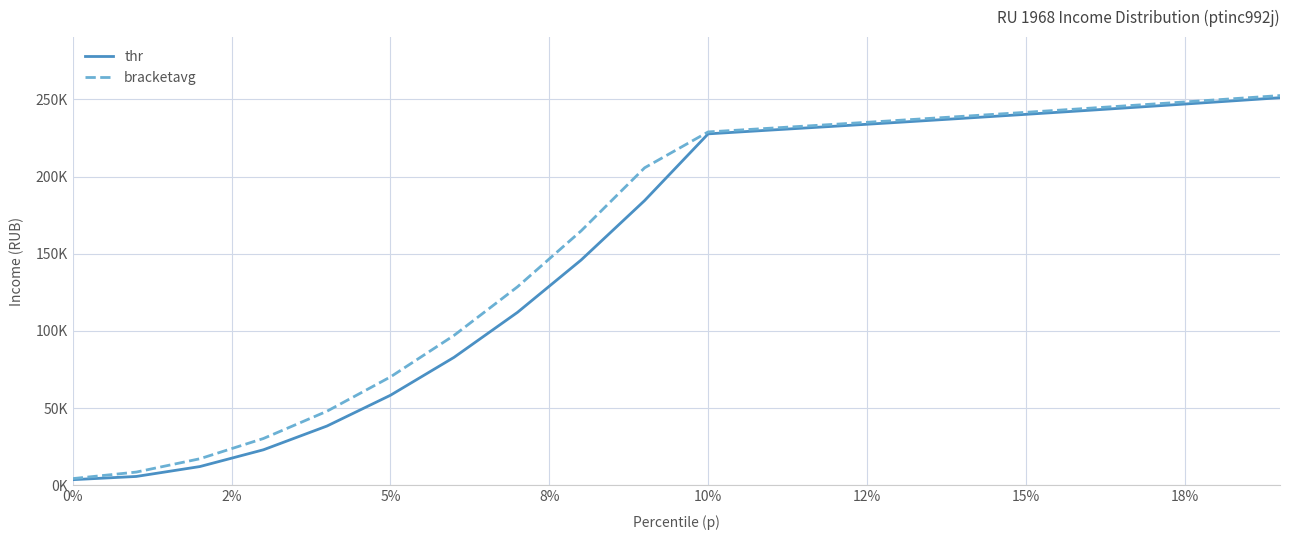

What are all the series names shown in the legend?

thr, bracketavg